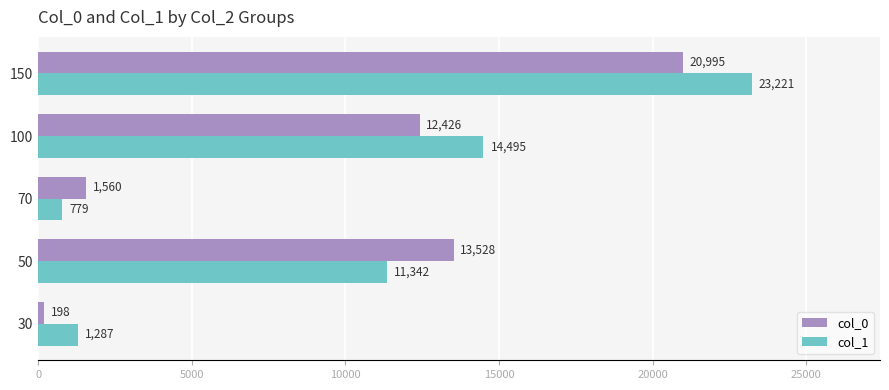

What is the difference between the maximum and minimum values in the col_1 series?

22442